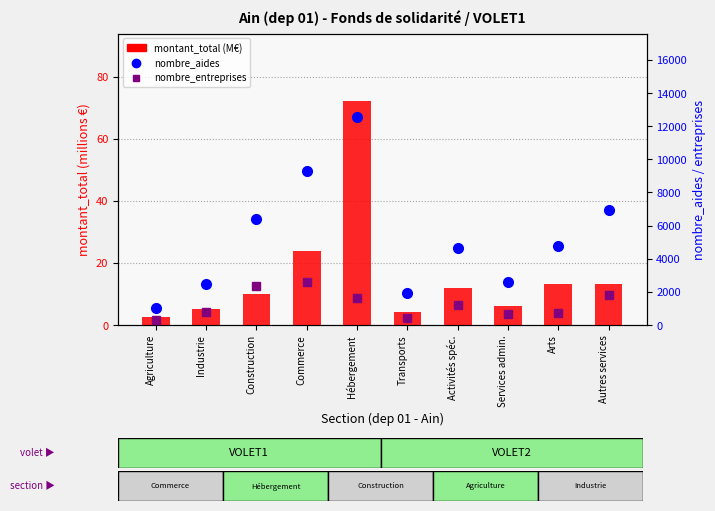

What is the value of the nombre_entreprises bar at the 6th from the left?

398.0